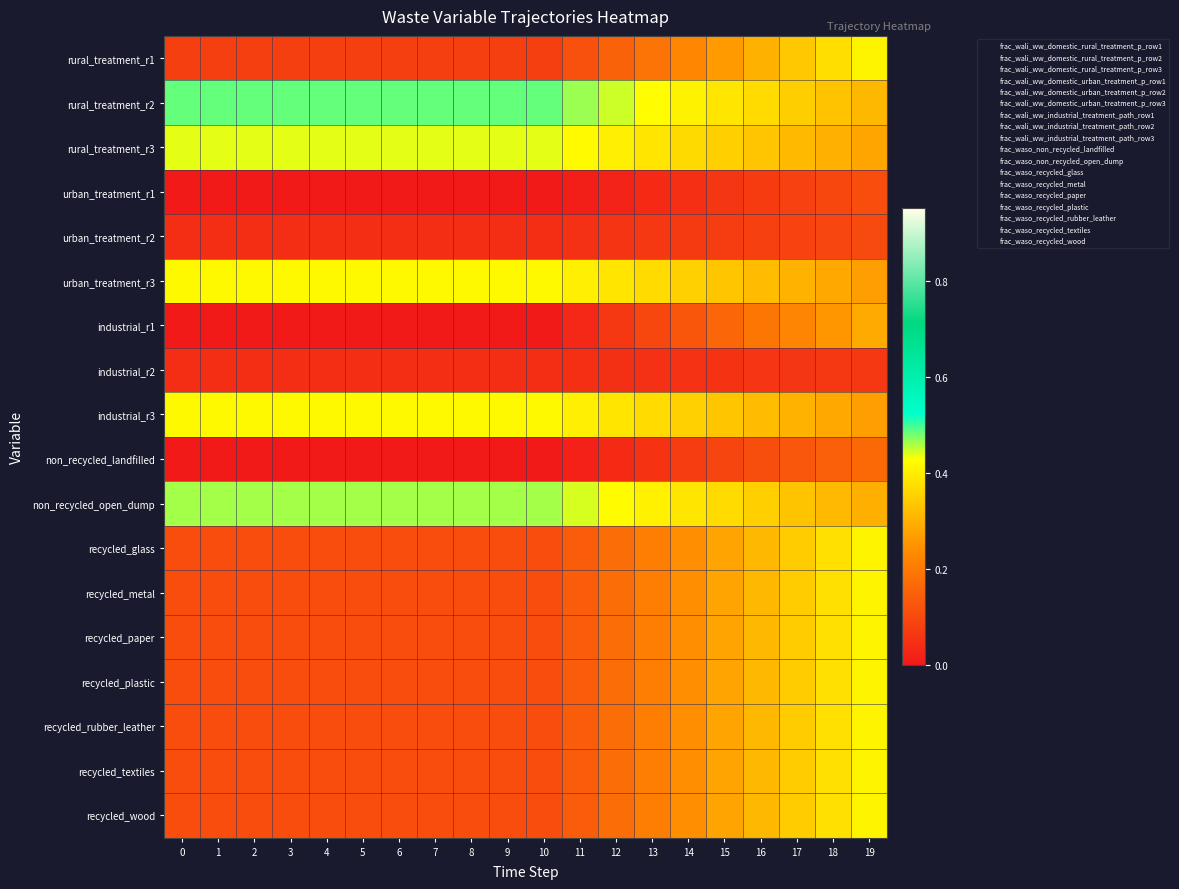

Between 6 and 5, which is larger?

6